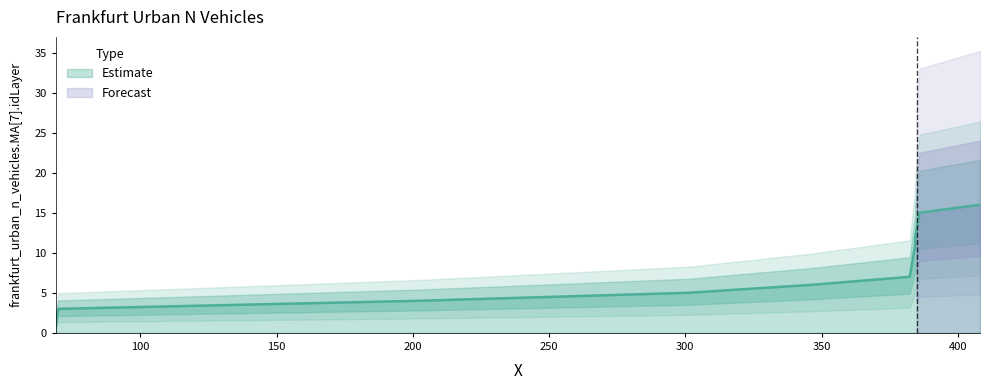

Reading left to right, what are all the values shown in this chart?

68.875026156866=1	69.375026156866=2	69.875026156866=3	201.740220222107=4	300.831823662432=5	346.366273086988=6	382.371902194105=7	382.871902194105=8	383.371902194105=9	383.871902194105=10	384.371902194105=11	384.425480134641=12	384.925480134641=13	385.425480134641=14	385.925480134641=15	408.15119238288=16